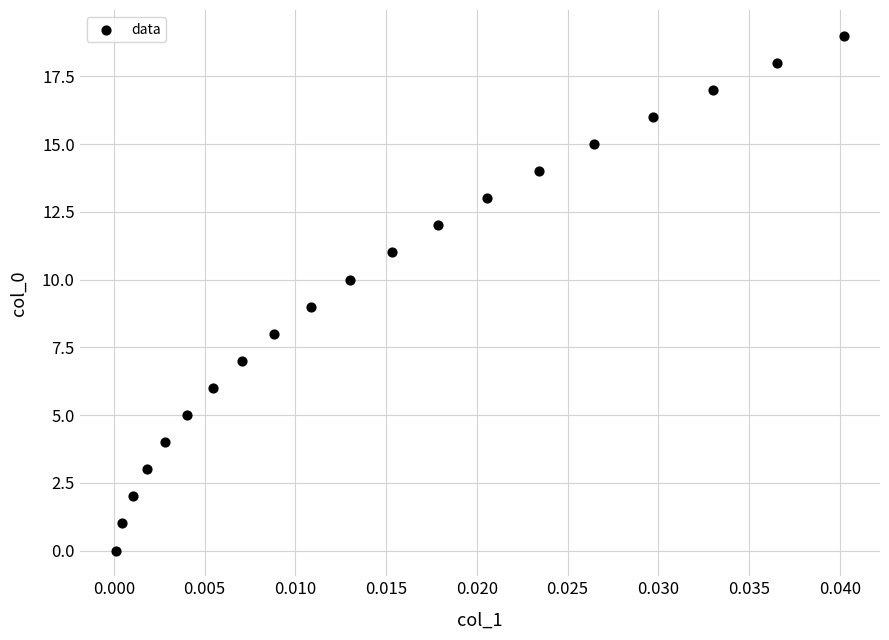

What is the range of Y values (max minus min)?

19